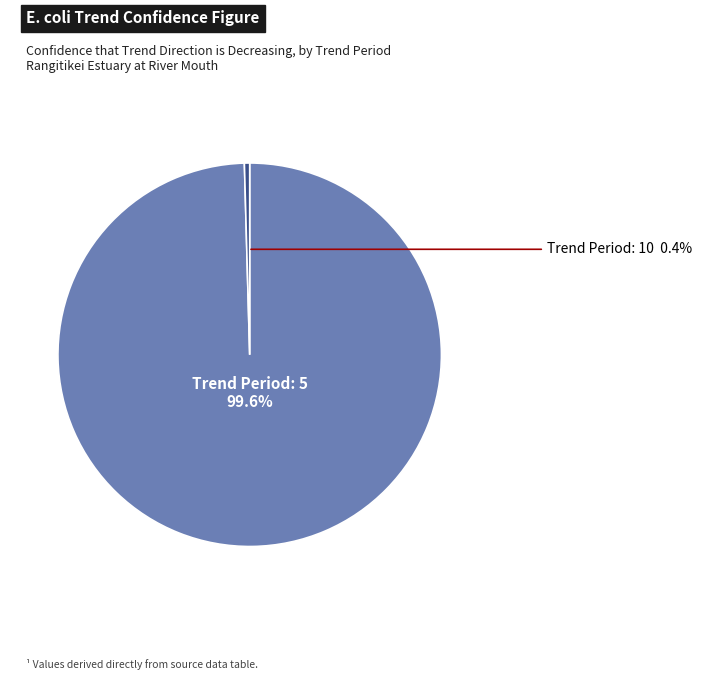

Is there any slice that represents more than half of the pie?

Yes